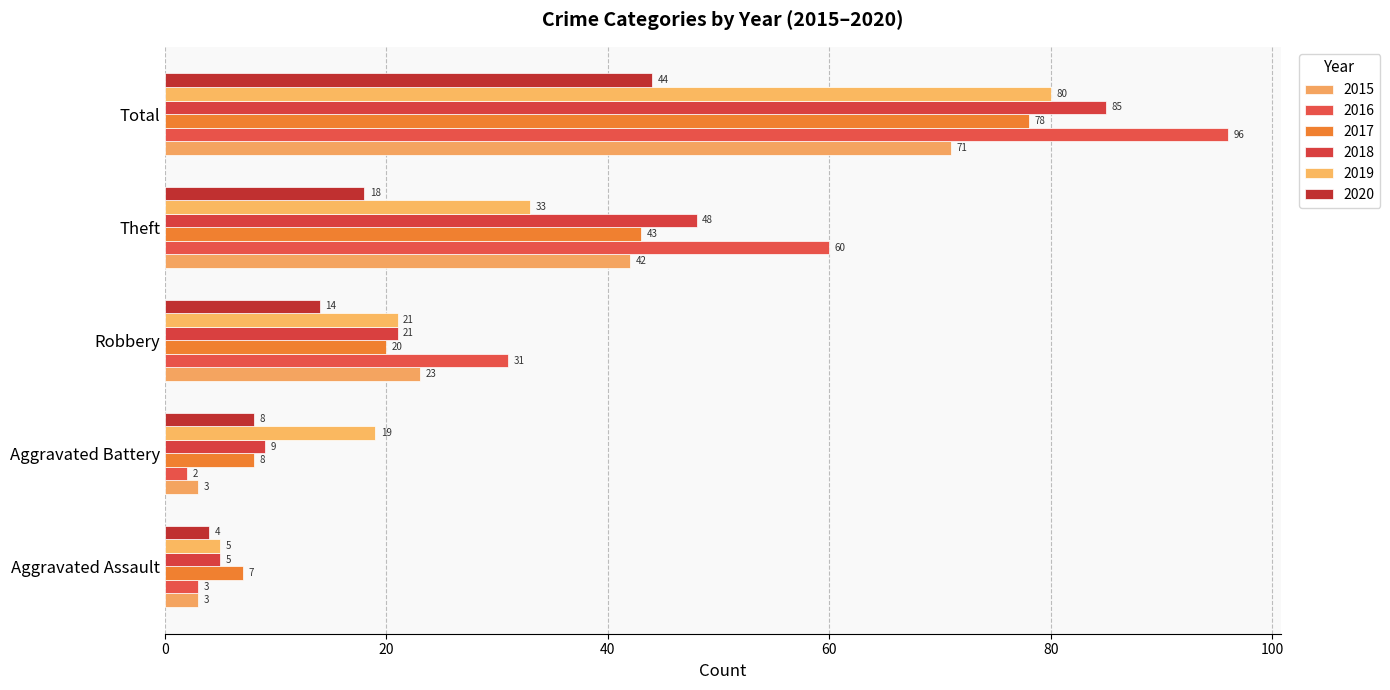

The value of 2018 at Aggravated Assault is 8. True or false?

False